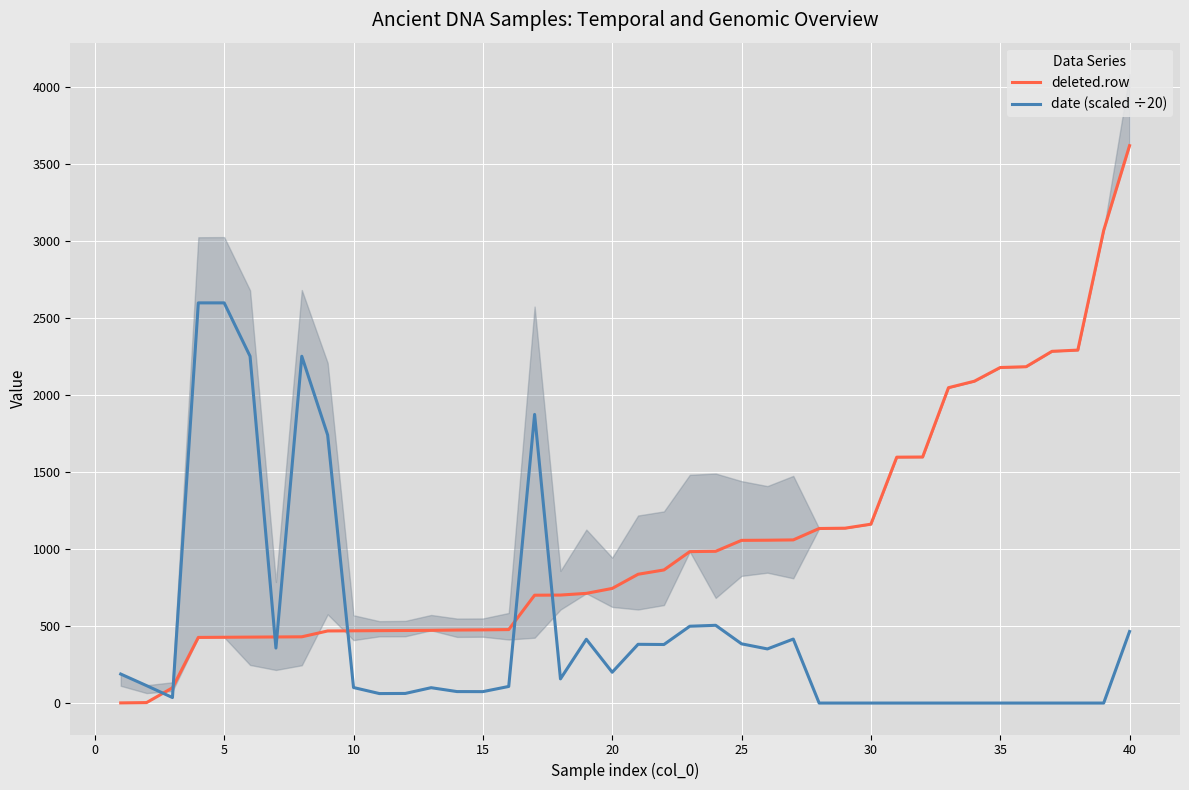

True or false: date (scaled ÷20) and deleted.row cross at least once.

True